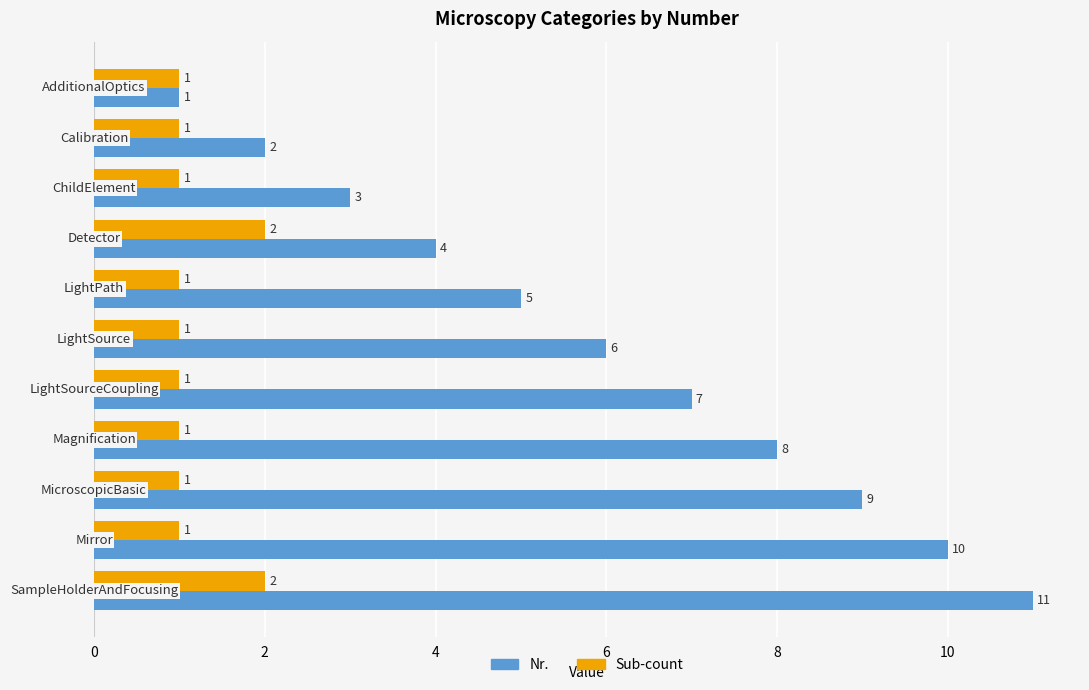

How many Nr. values are between 3 and 9?

7